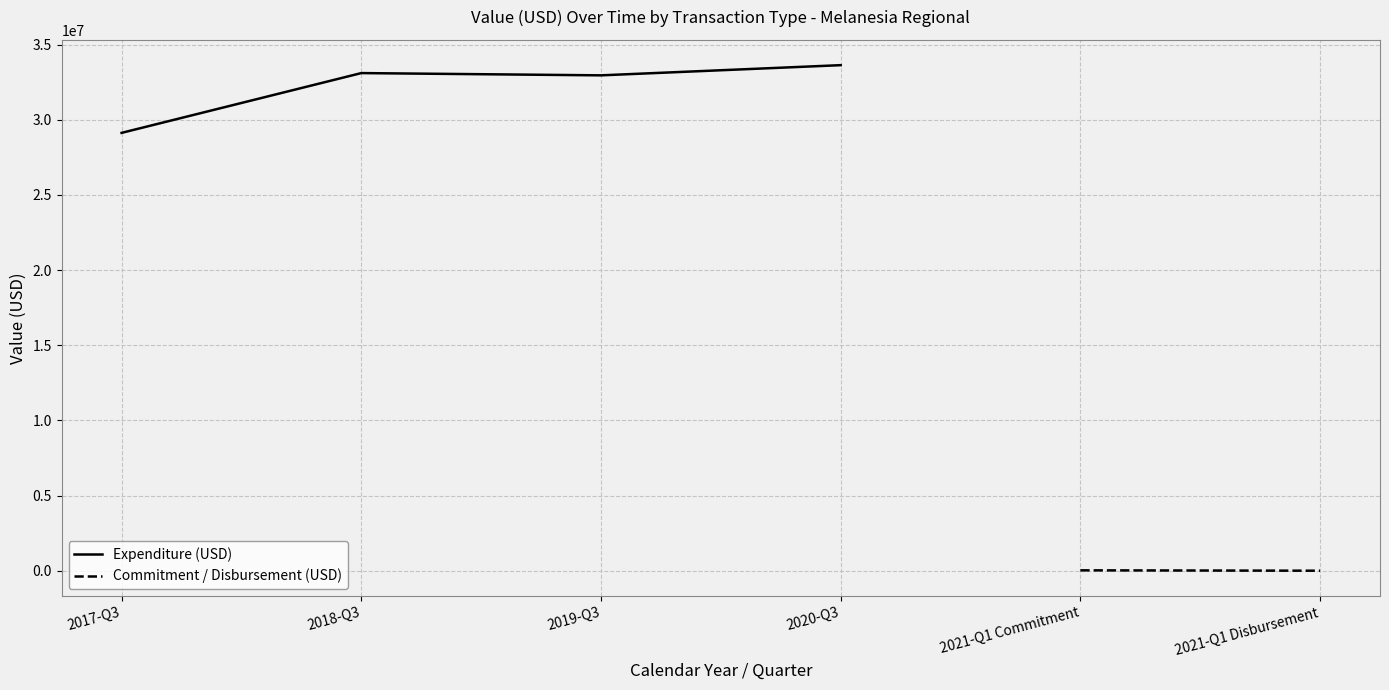

Reading left to right, transcribe all the data shown in this chart.

29126311	33103440	32953139	33630470